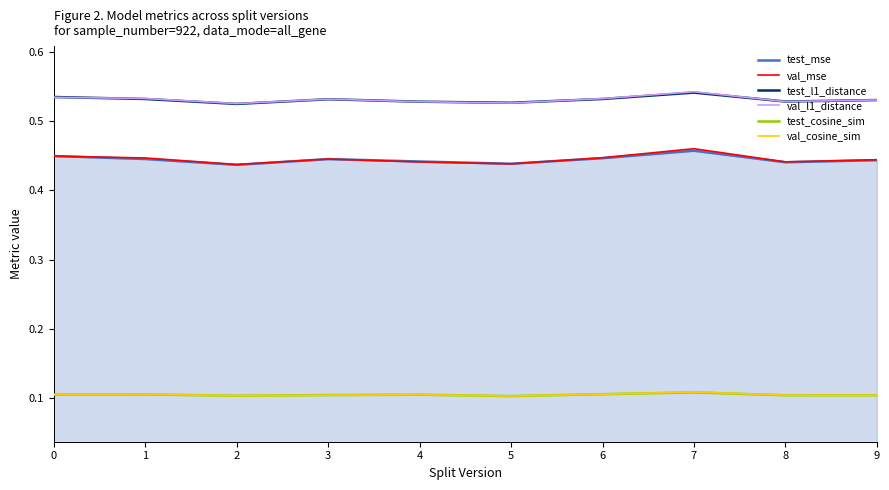

Is it true that test_cosine_sim equals 0.1 at 2?

True